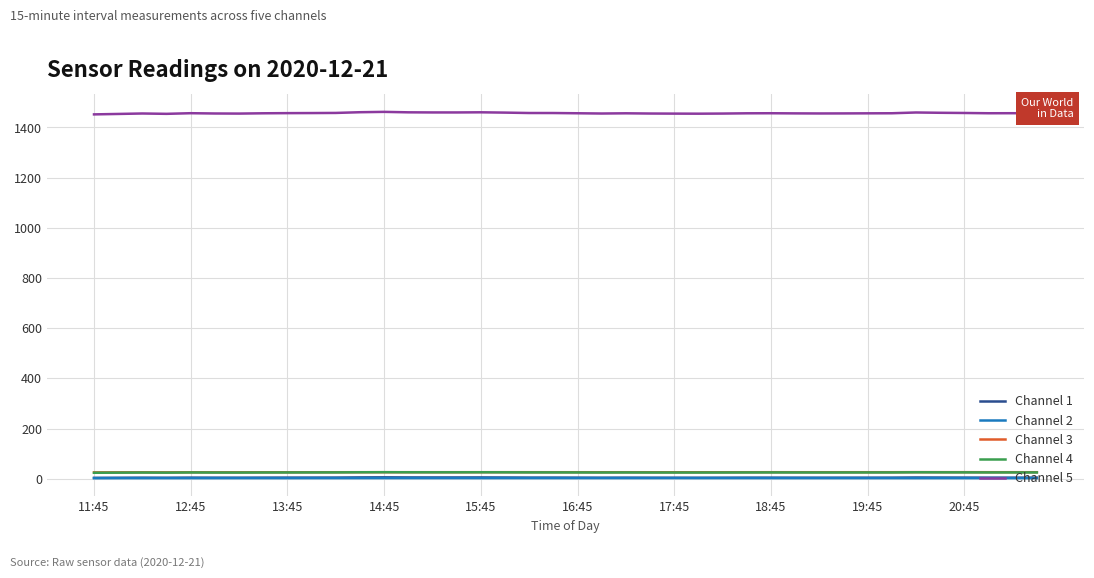

True or false: Channel 5 and Channel 3 cross at least once.

False